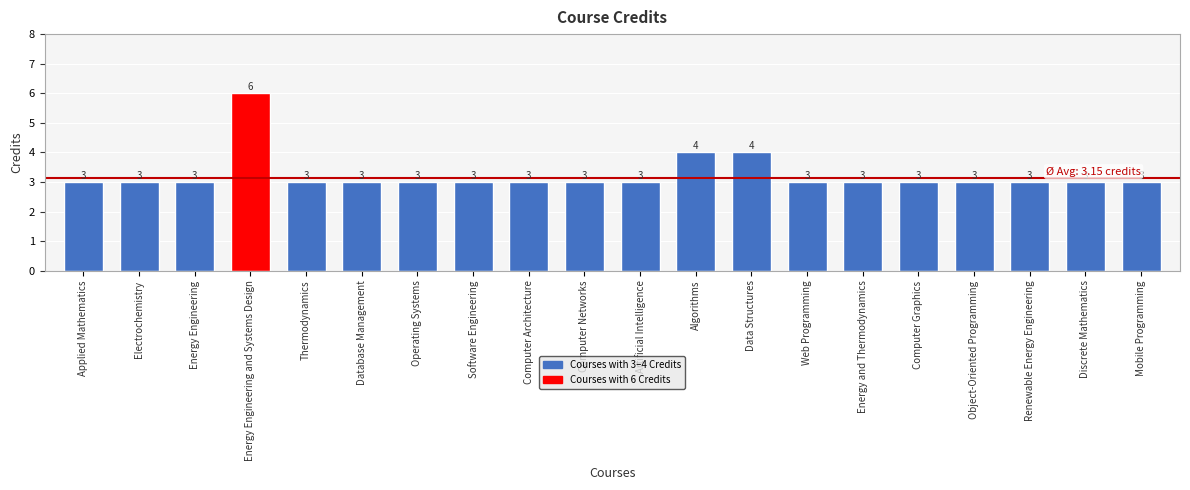

Approximately how many times larger is the value at Energy Engineering and Systems Design compared to Renewable Energy Engineering?

2.0